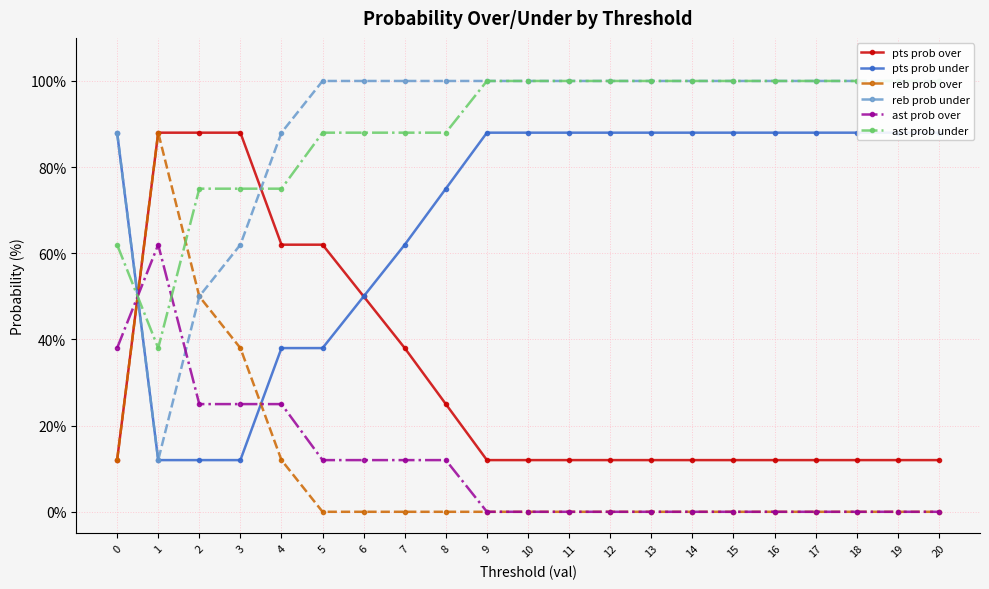

The value of ast prob over at 20 is 0. True or false?

True